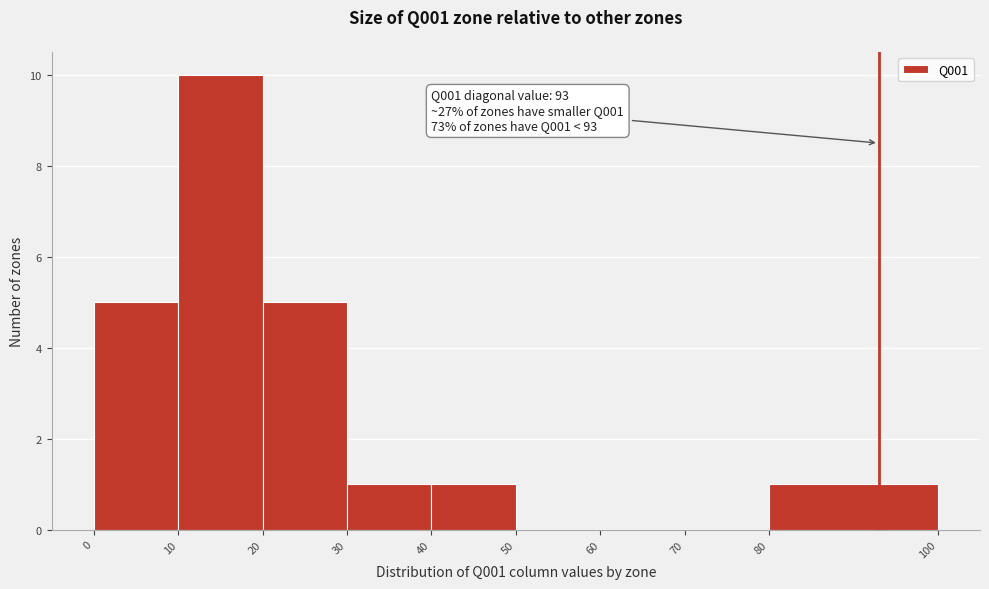

Over which range of the x-axis is the bar tallest?

10 to 20